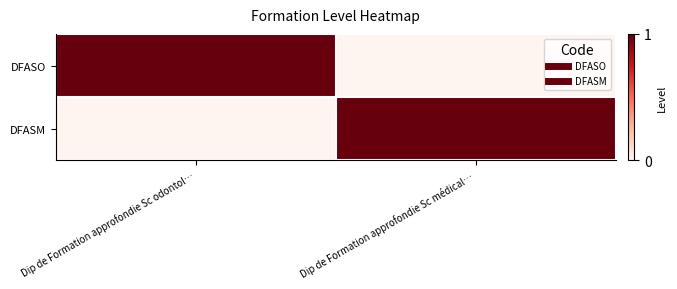

At how many categories does at least one series exceed 0?

2